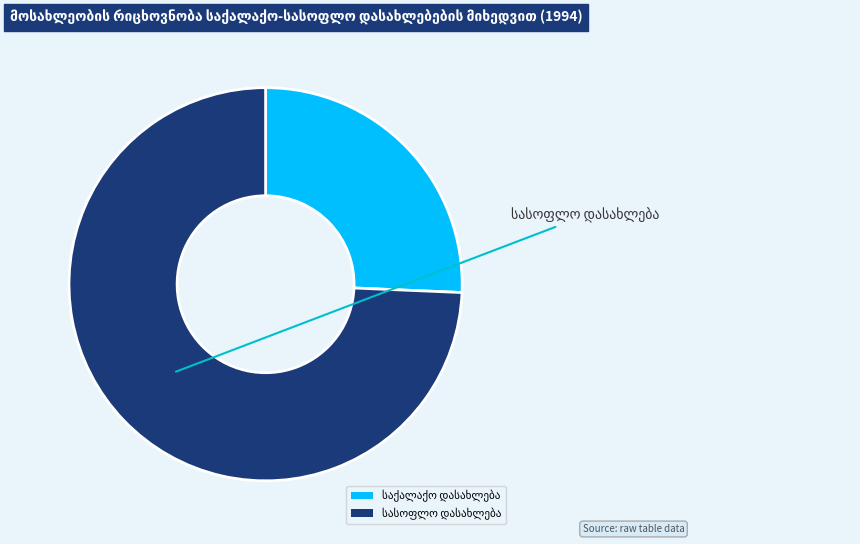

Does any single category account for the majority?

Yes